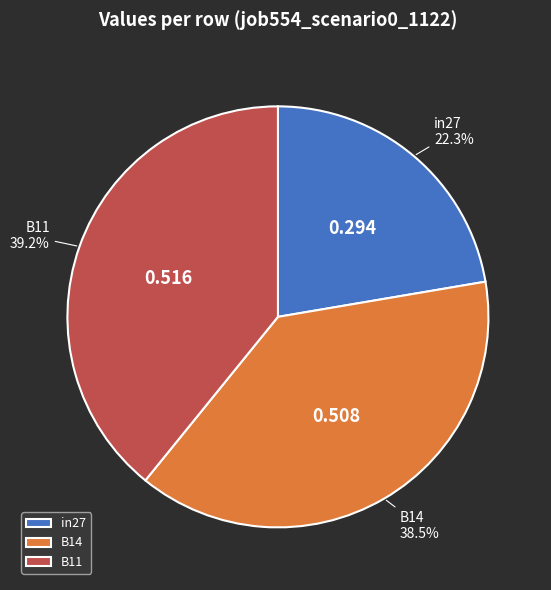

Is it true that B11 is 39% of the pie?

True